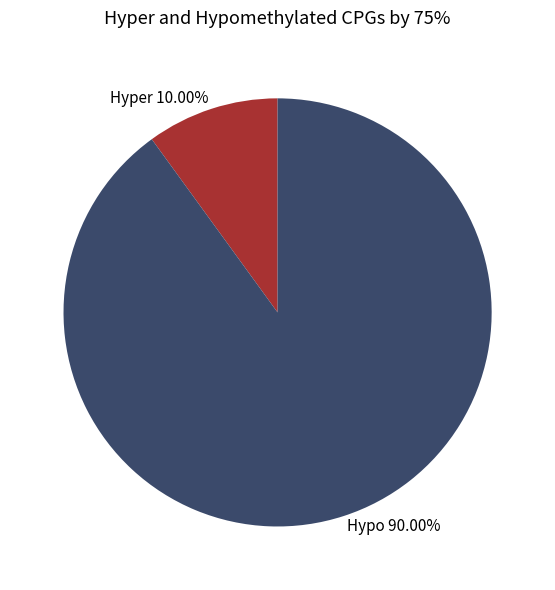

How many slices are in this pie chart?

2